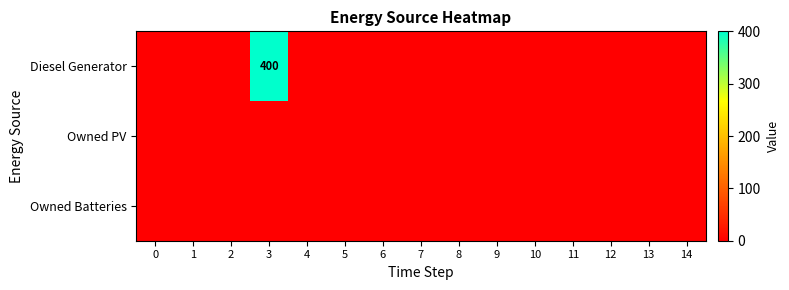

Reading left to right, list all the values displayed in this chart.

row_0: 0	0	0	400	0	0	0	0	0	0	0	0	0	0	0
row_1: 0	0	0	0	0	0	0	0	0	0	0	0	0	0	0
row_2: 0	0	0	0	0	0	0	0	0	0	0	0	0	0	0